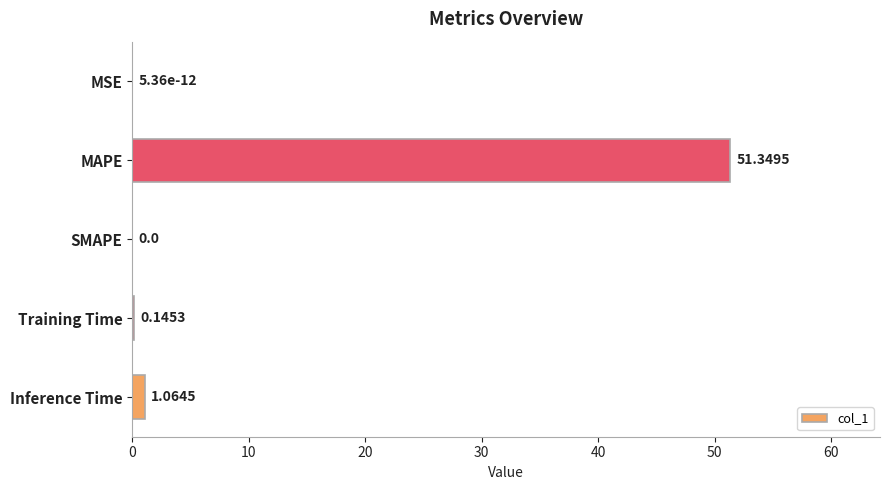

At which category does the chart reach its peak across all series?

MAPE